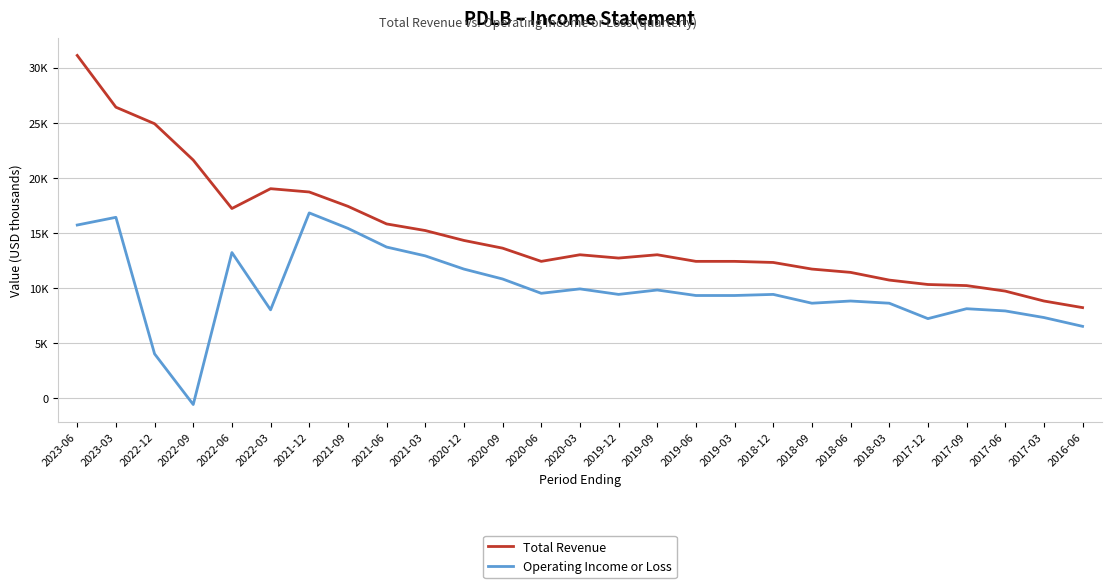

Between 2023-06 and 2020-06, which is larger?

2023-06